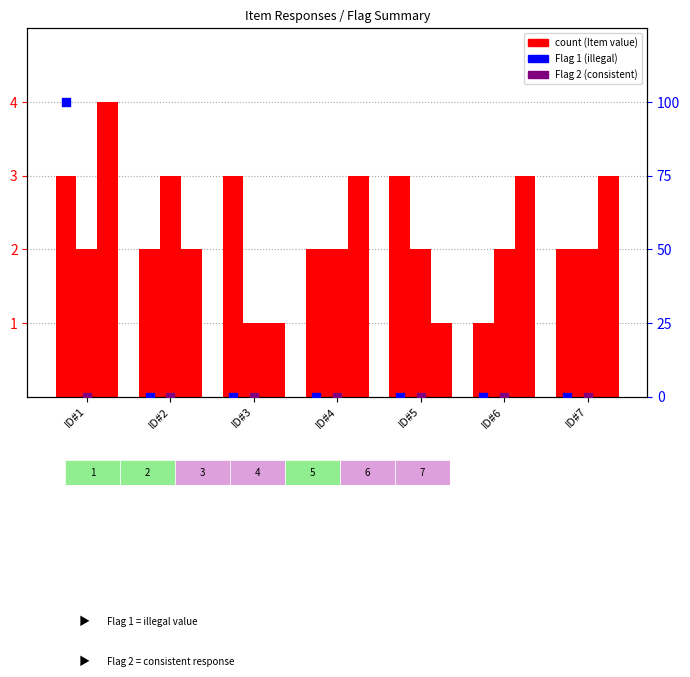

At how many categories does at least one series exceed 12?

1